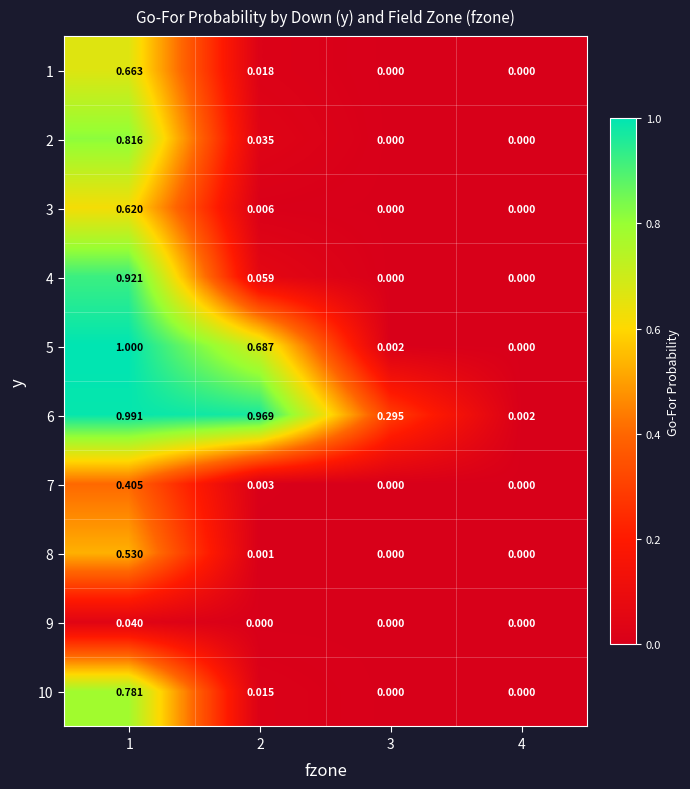

At how many categories does at least one series exceed 0?

4